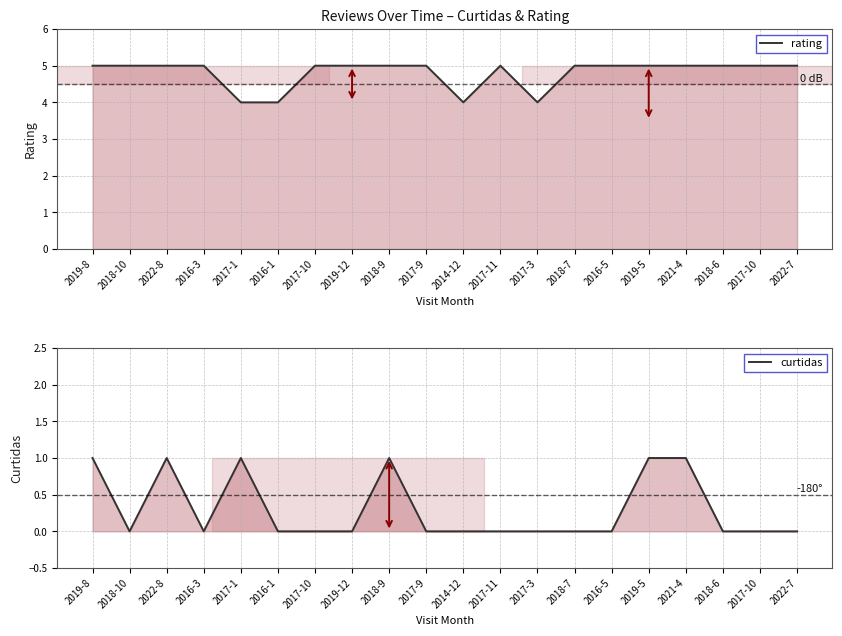

In curtidas, how many points are higher than both neighbors (excluding endpoints)?

3